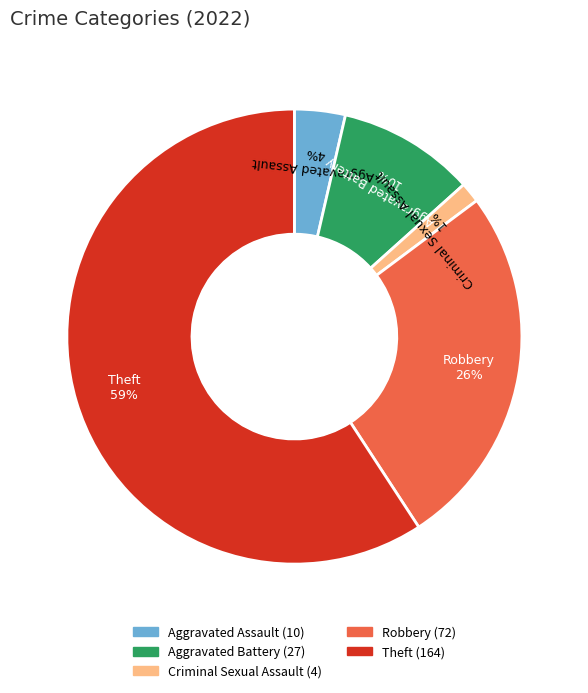

To the nearest percent, what is the average slice percentage?

20%